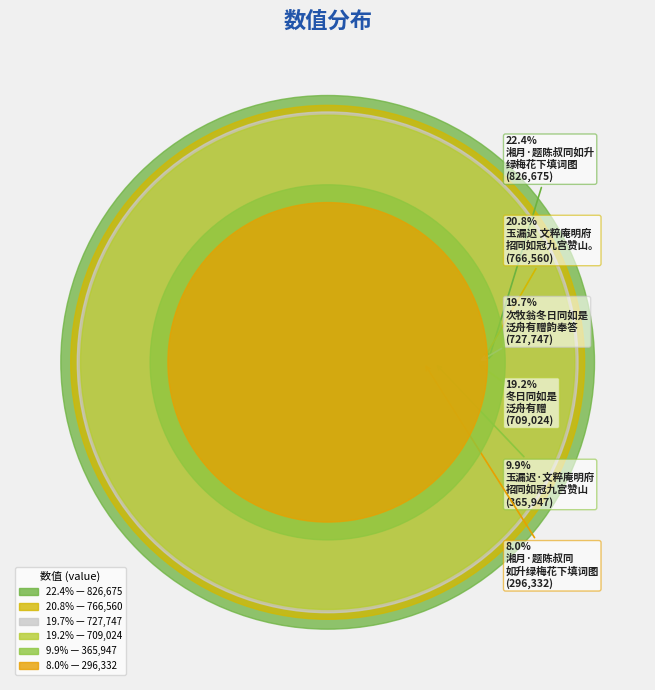

True or false: 湘月·题陈叔同如升绿梅花下填词图 accounts for 37% of the total.

False